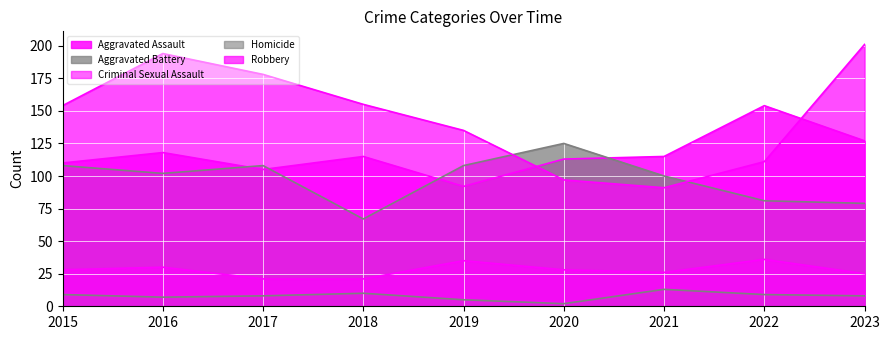

In Aggravated Assault, how many points are lower than both neighbors (excluding endpoints)?

2